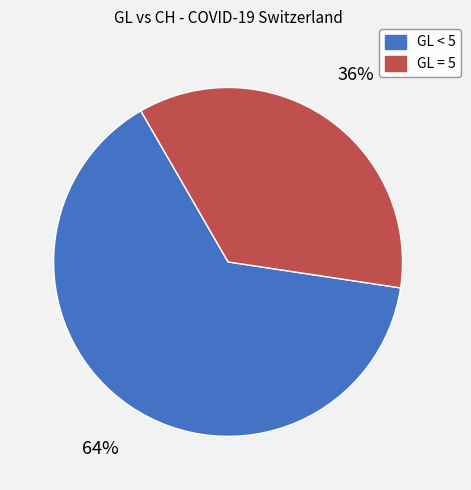

How many slices are in this pie chart?

2